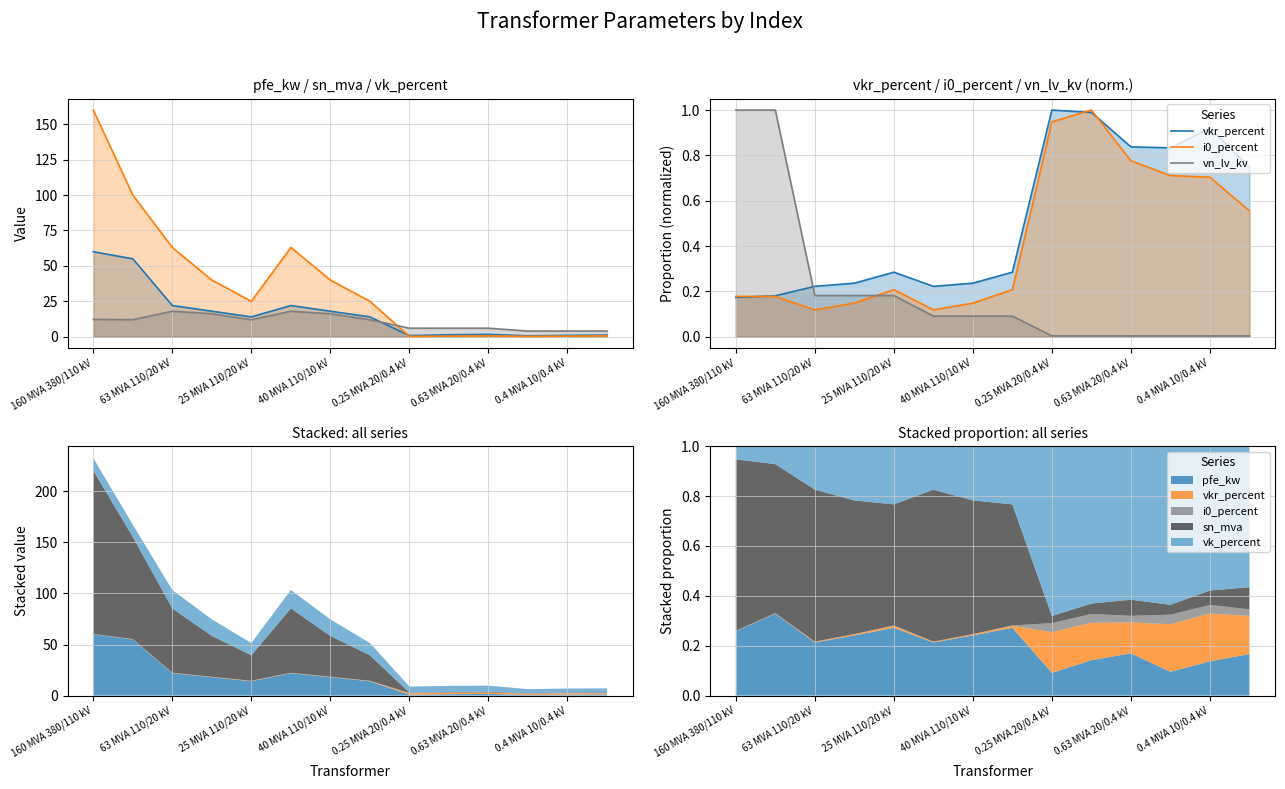

True or false: vk_percent has a value of 7.0 at 13.

False